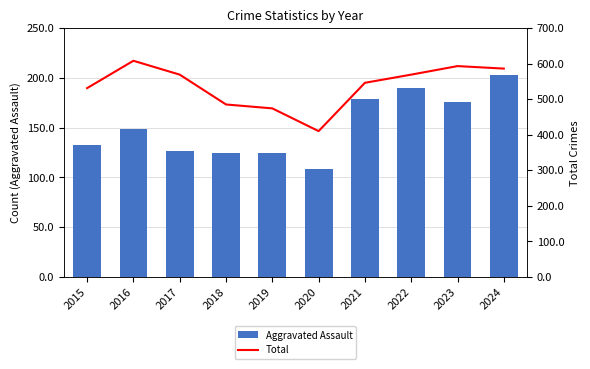

What is the minimum value for Aggravated Assault?

108